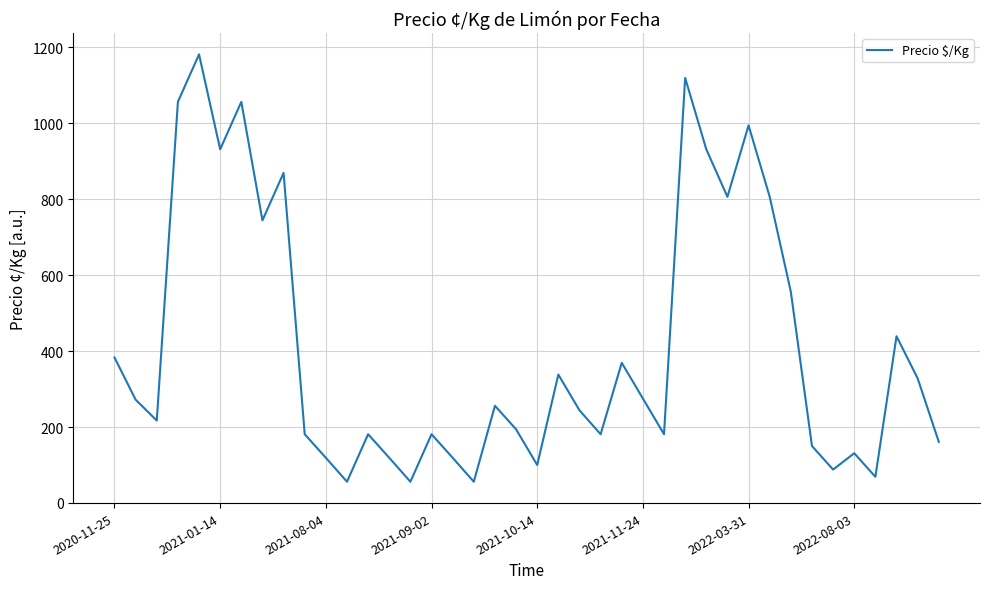

What is the minimum value shown in the chart?

56